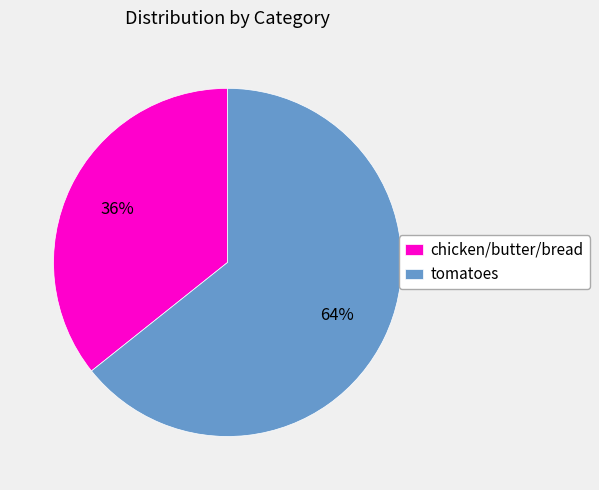

What percentage is the chicken/butter/bread slice, to the nearest percent?

36%